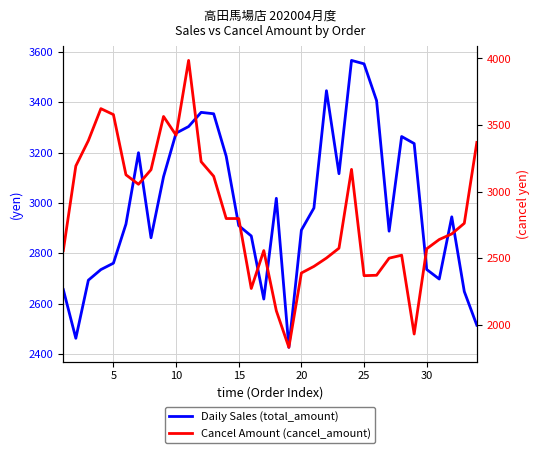

Is it true that Daily Sales (total_amount) equals 4290.0 at 20?

False